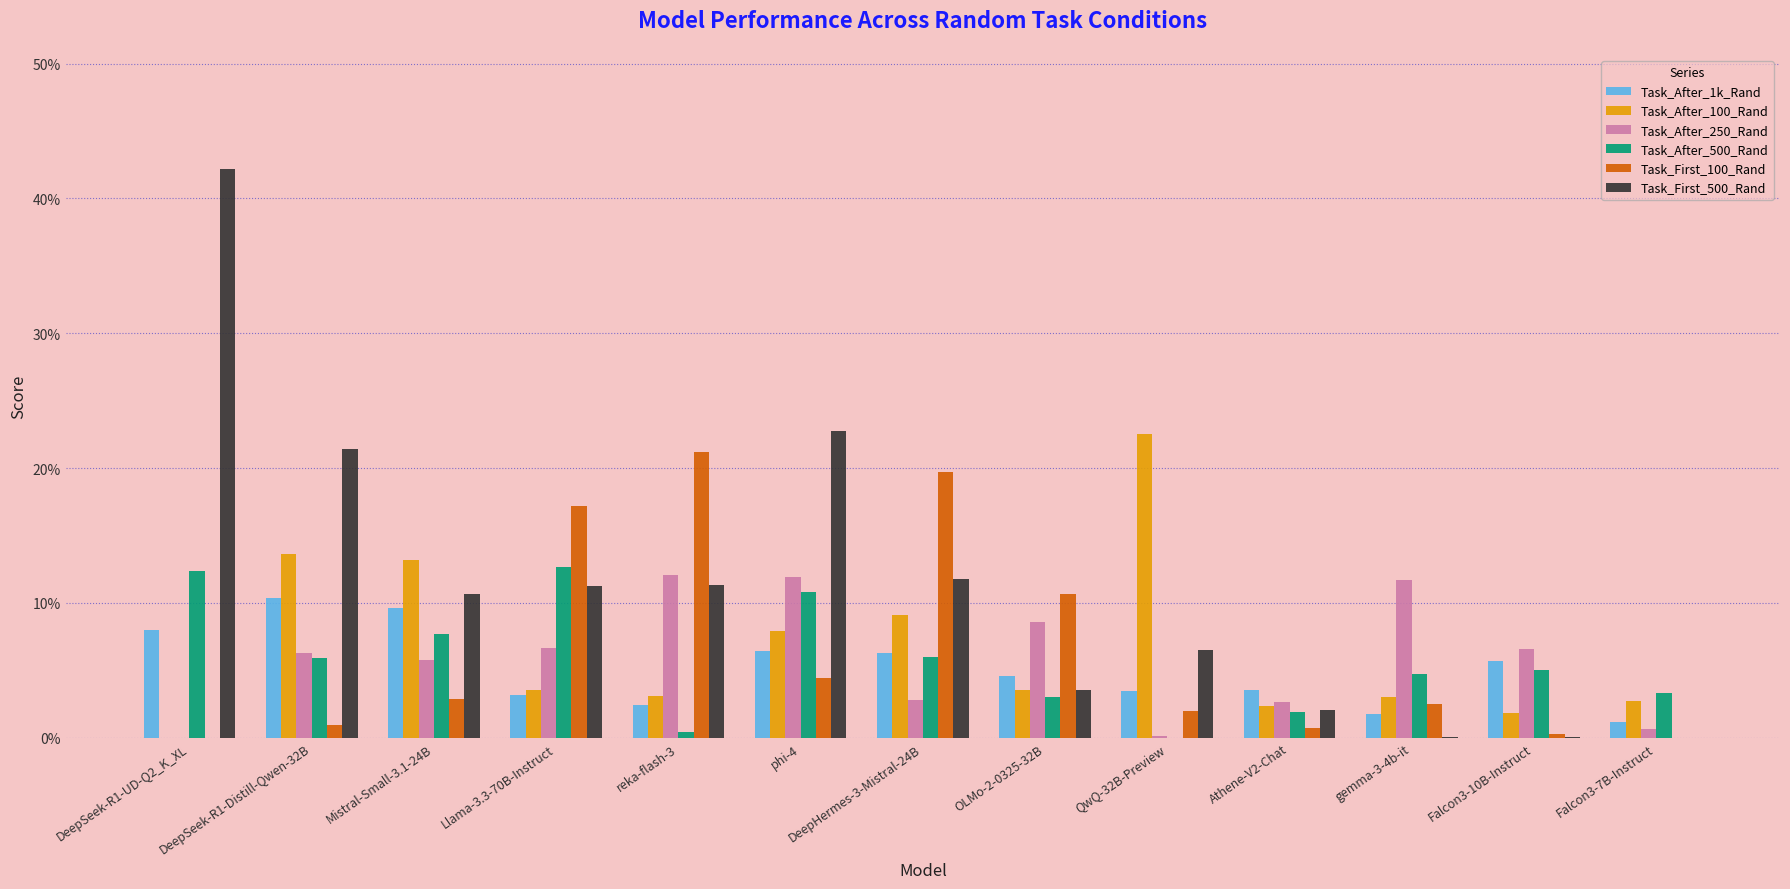

List the series in order of their peak value, lowest first.

Task_After_1k_Rand, Task_After_250_Rand, Task_After_500_Rand, Task_First_100_Rand, Task_After_100_Rand, Task_First_500_Rand